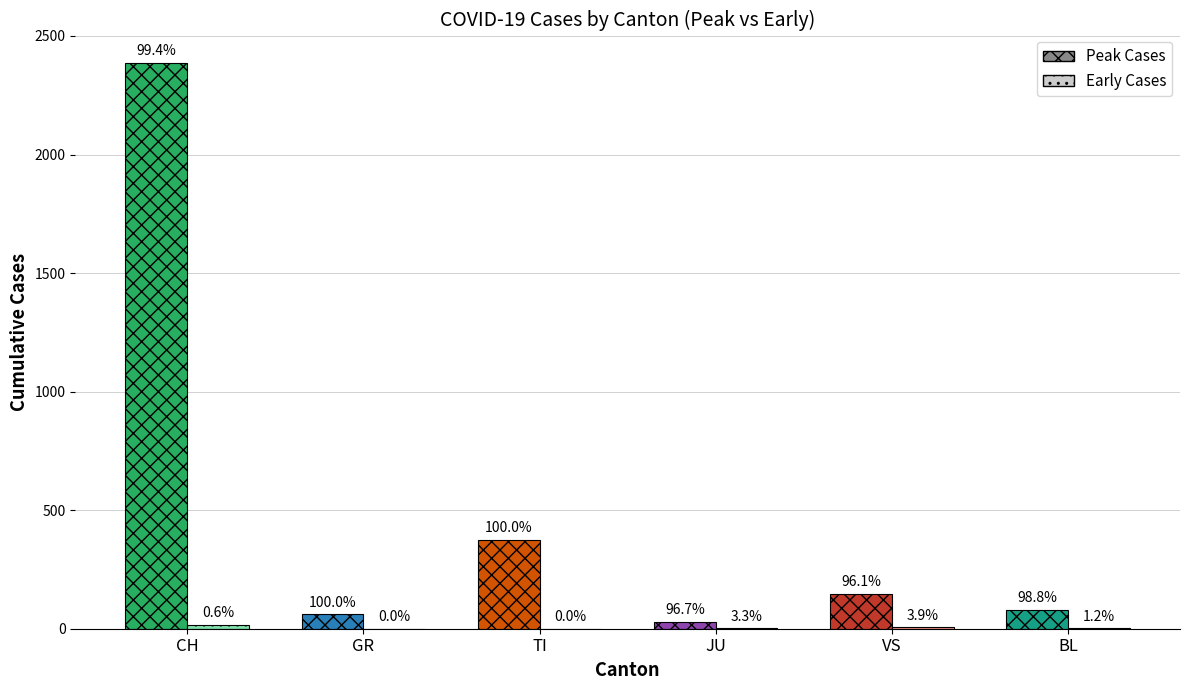

Rank the series by their maximum value, from highest to lowest.

Peak Cases, Early Cases